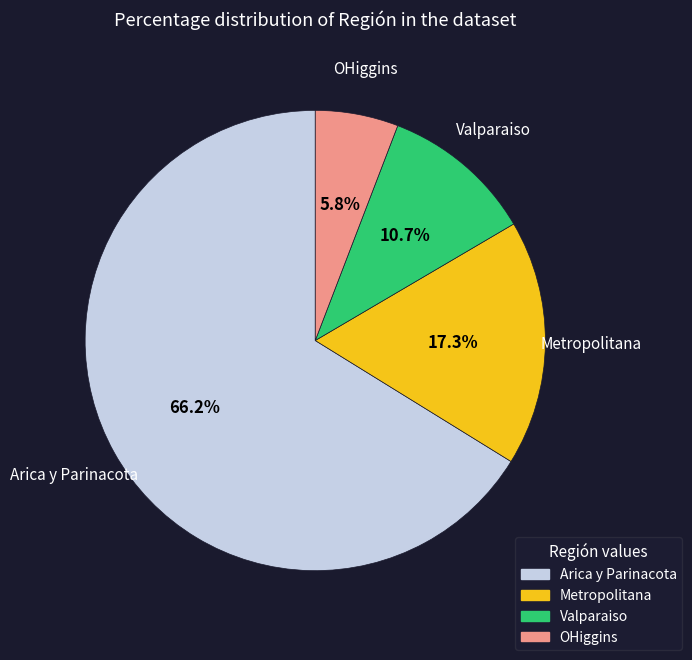

Is there any slice that represents more than half of the pie?

Yes